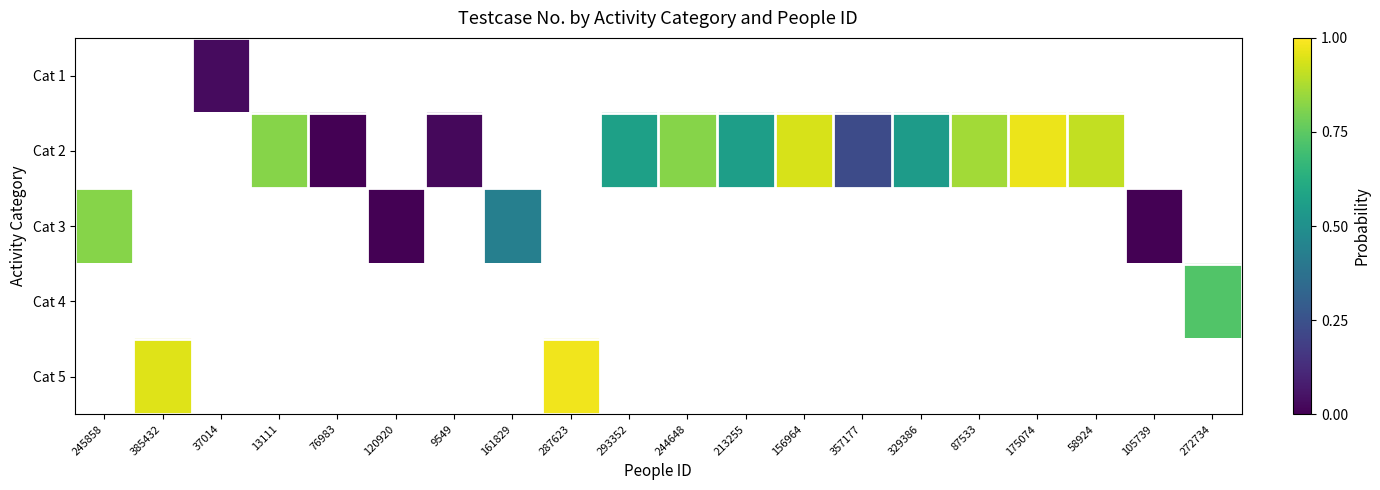

How many positive values does the Cat 5 series have?

2